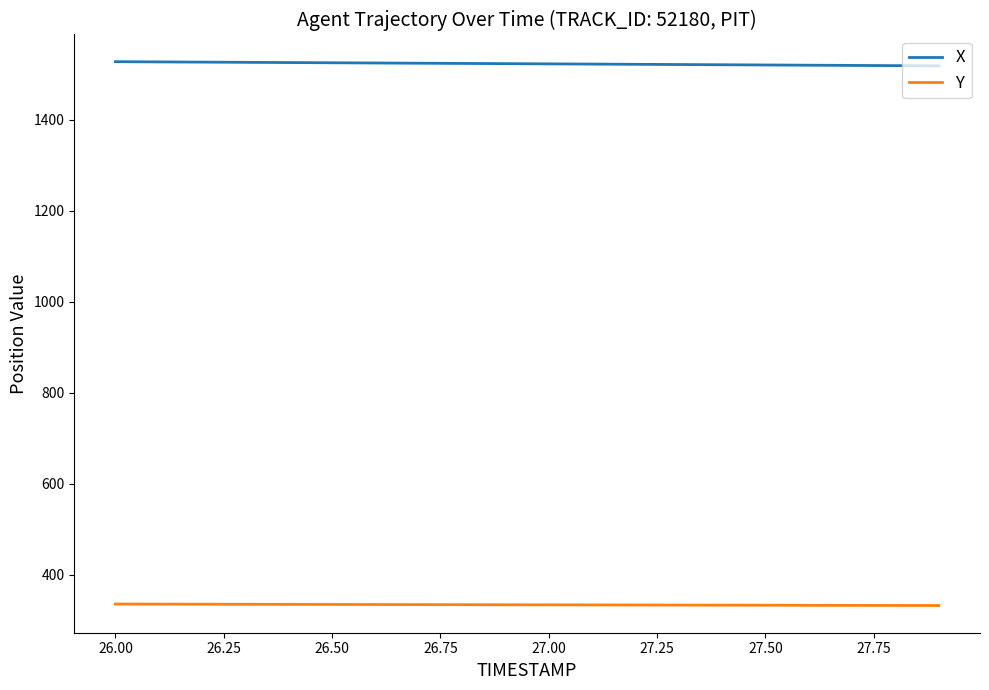

What is the minimum value shown in the chart?

332.6